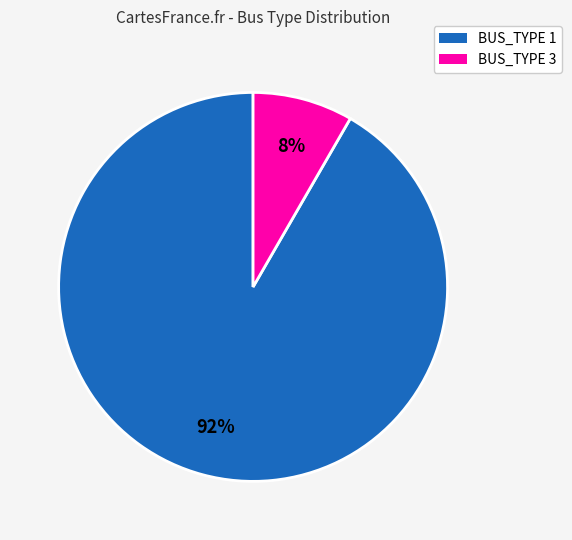

Is there any slice that represents more than half of the pie?

Yes